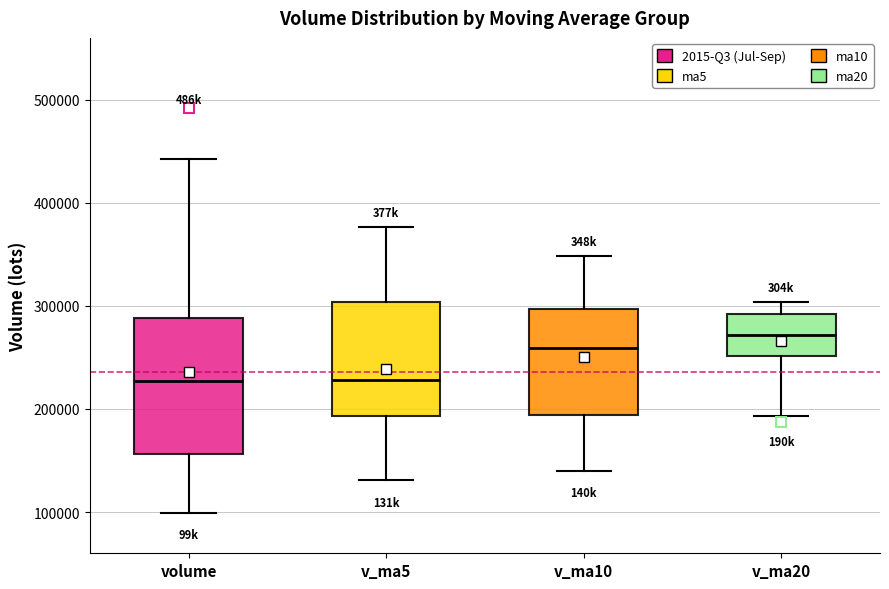

Reading left to right, transcribe this box plot: for each box, give where its median line is, the range the box spans, and where its two whiskers end, as read against the y-axis. The values are not printed on the chart, so give them approximately, as read against the axis.

volume: median 230000, box 160000 to 290000, whiskers 100000 to 440000
v_ma5: median 230000, box 190000 to 300000, whiskers 130000 to 380000
v_ma10: median 260000, box 190000 to 300000, whiskers 140000 to 350000
v_ma20: median 270000, box 250000 to 290000, whiskers 190000 to 300000